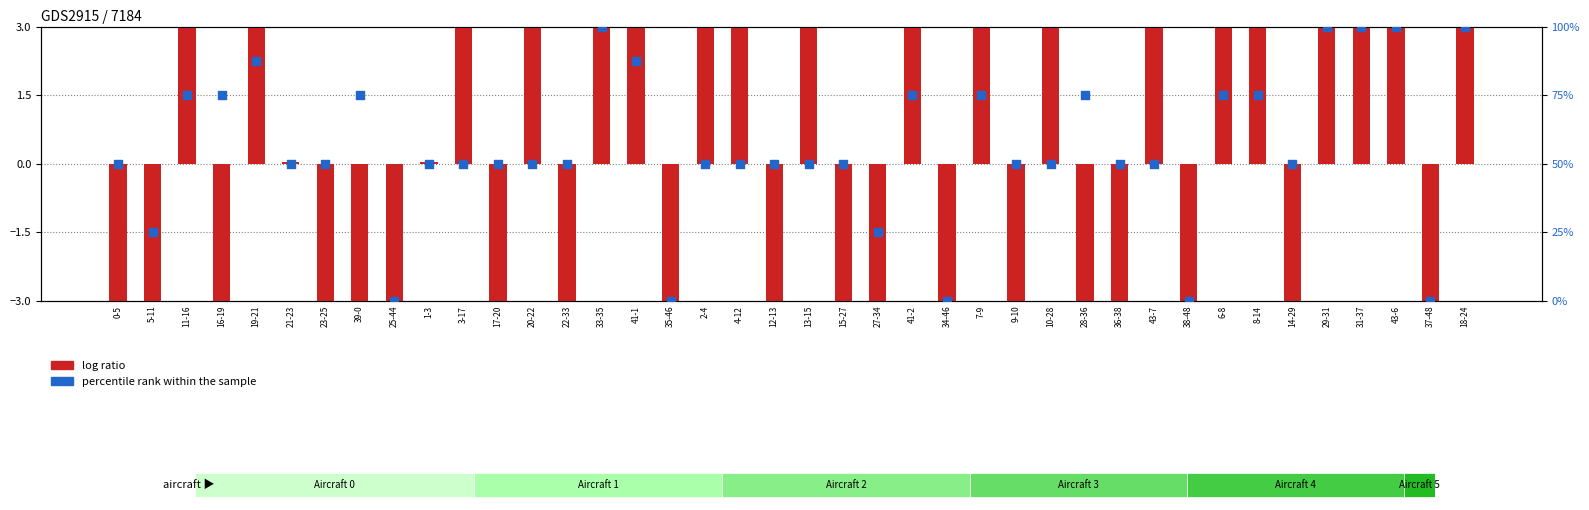

Is the value of percentile rank within the sample at 15-27 greater than the value of log ratio at 23-25?

Yes